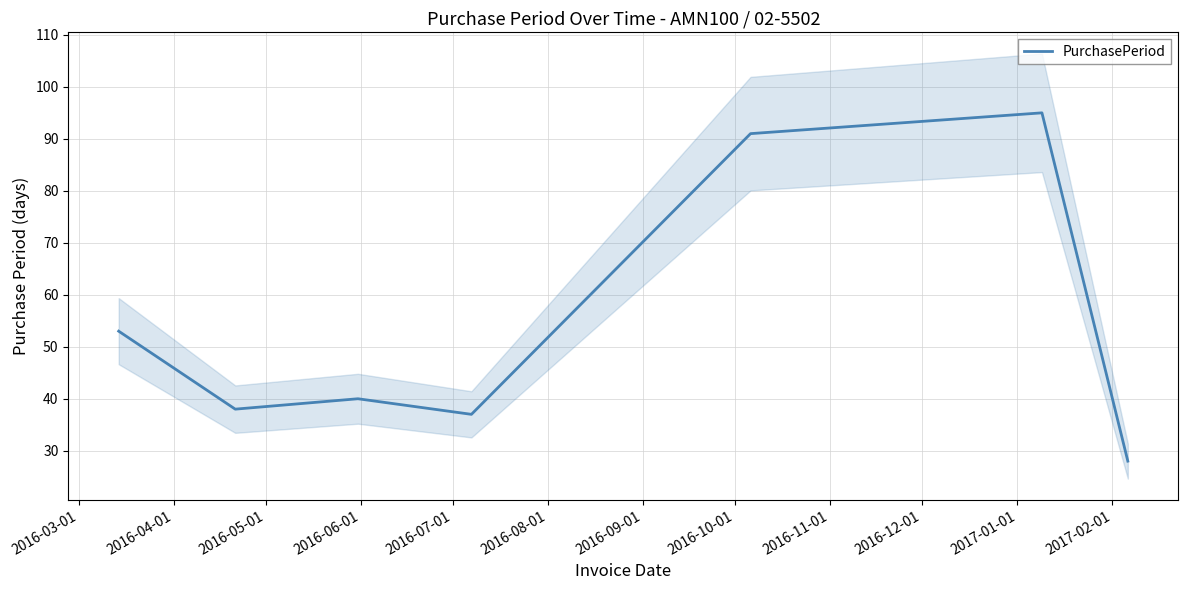

How many data points are less than 40?

3